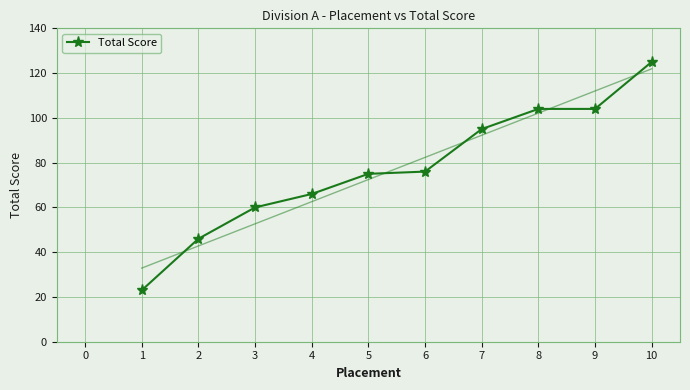

True or false: Total Score has a value of 104 at 9.

True